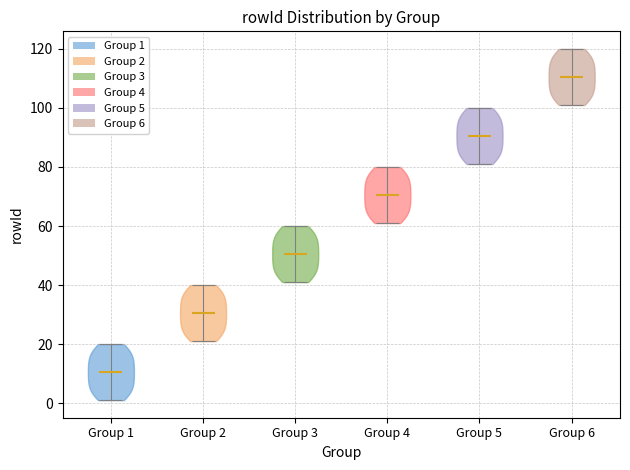

Which violin has the lowest median line?

Group 1